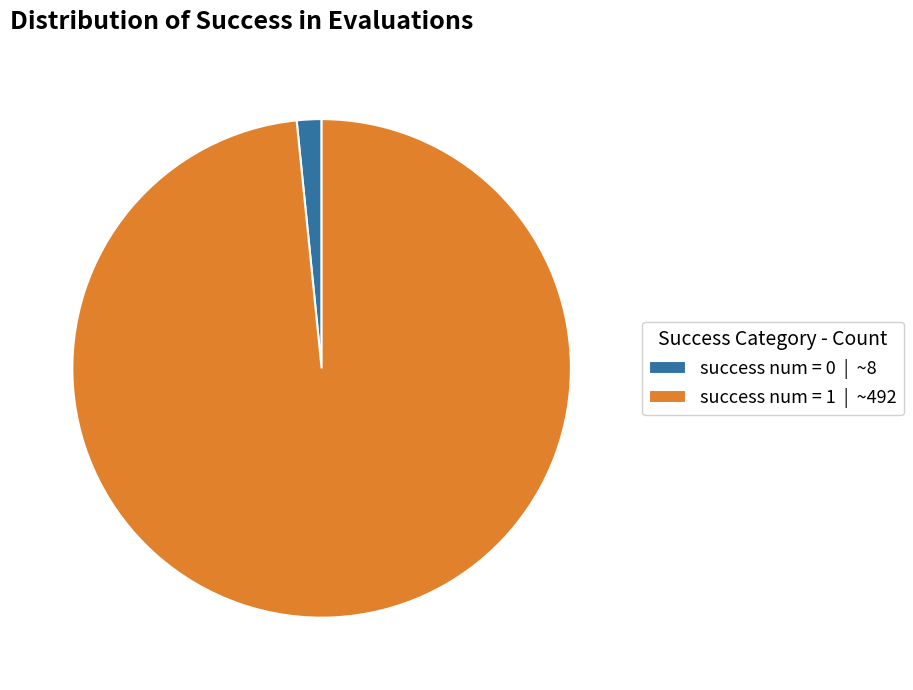

How many segments does this pie chart have?

2